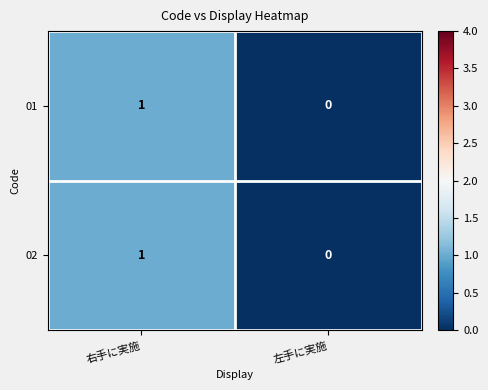

Which category has the highest value across all series?

右手に実施